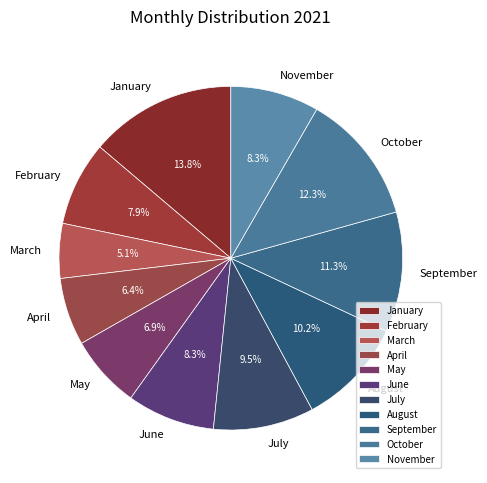

Is there any slice that represents more than half of the pie?

No